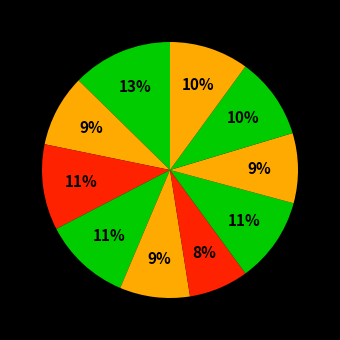

How many segments does this pie chart have?

10